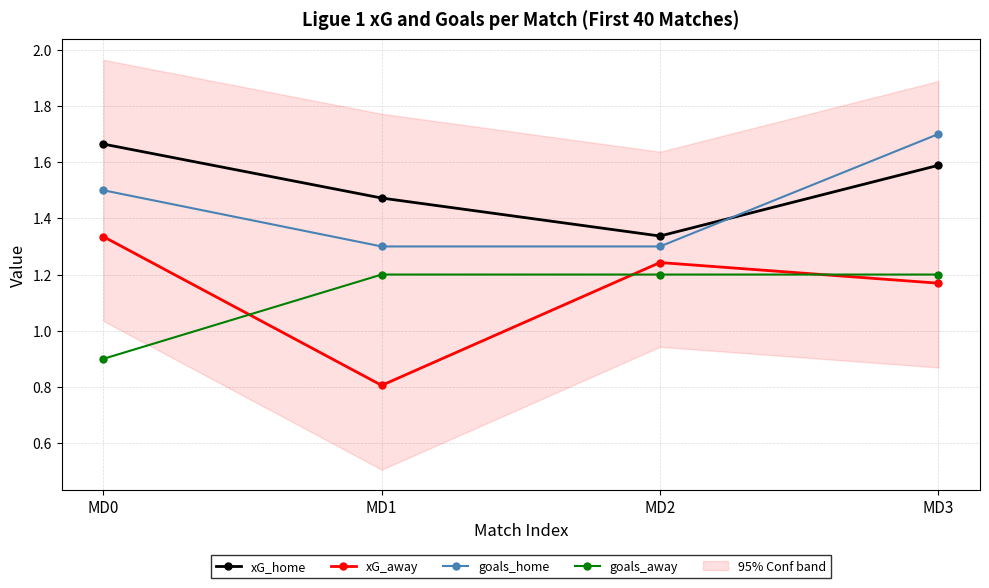

List the labels in order of xG_away value, smallest first.

MD1, MD3, MD2, MD0